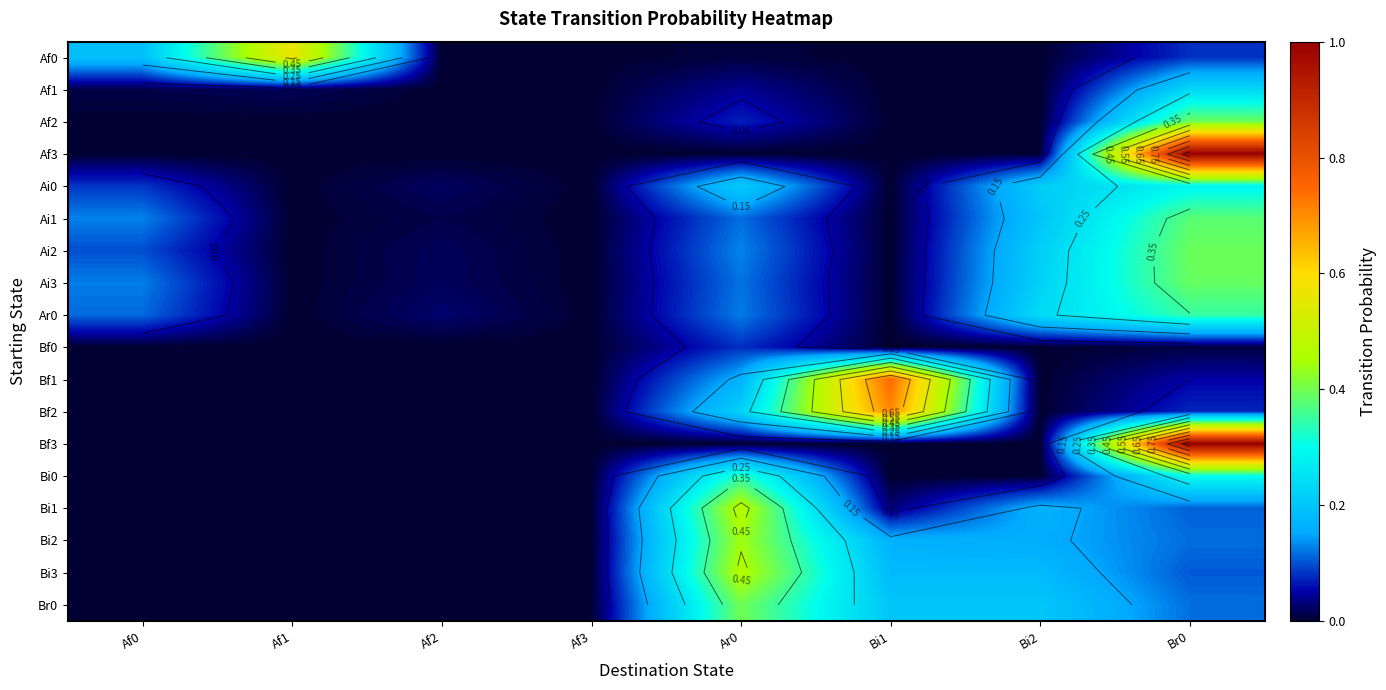

Which category has the highest value in the Bf2 series?

Bi1